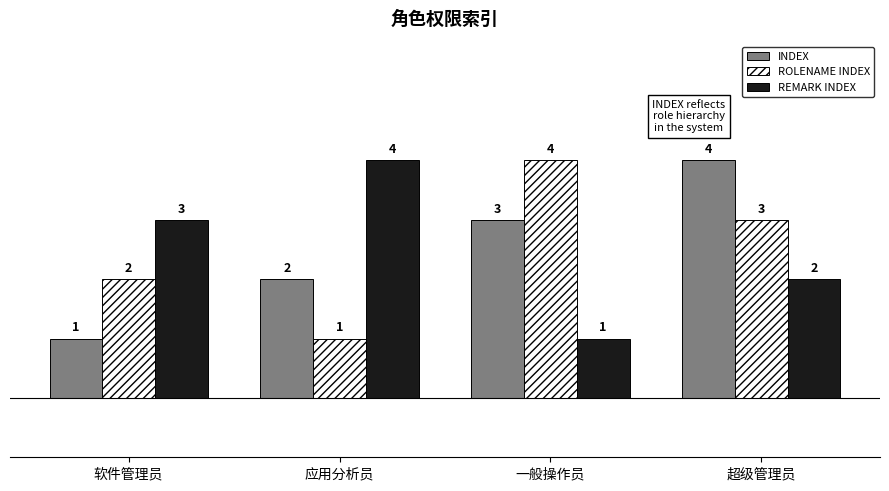

True or false: REMARK INDEX has a value of 1 at 软件管理员.

False